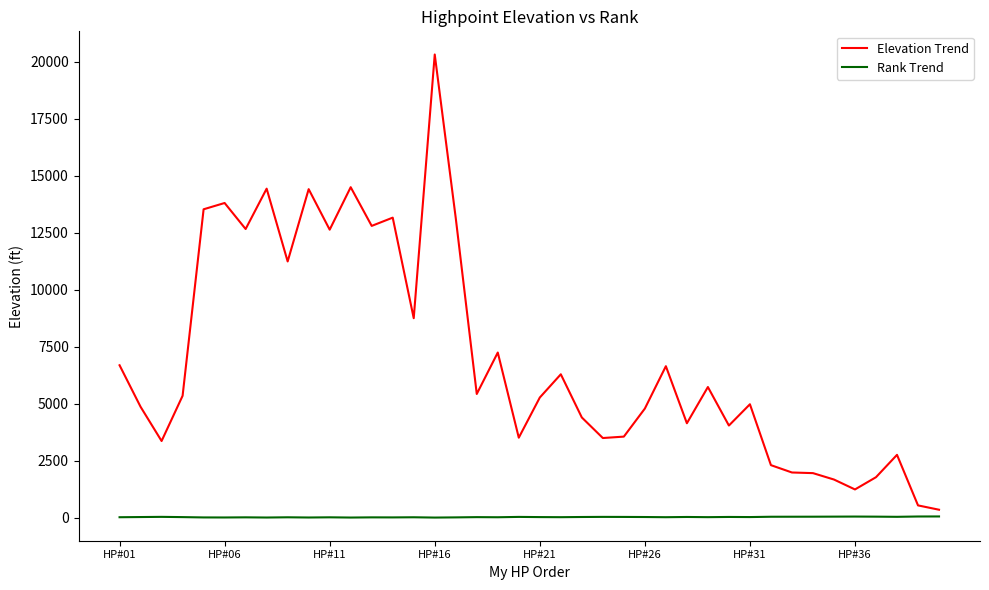

Which series has the largest total across all categories?

Elevation Trend